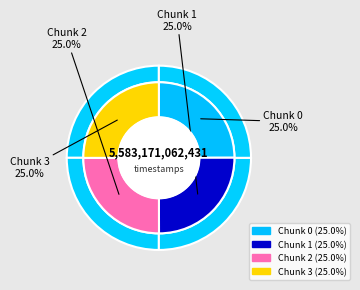

Combined, what portion of the pie is 3 and 1?

50.0%